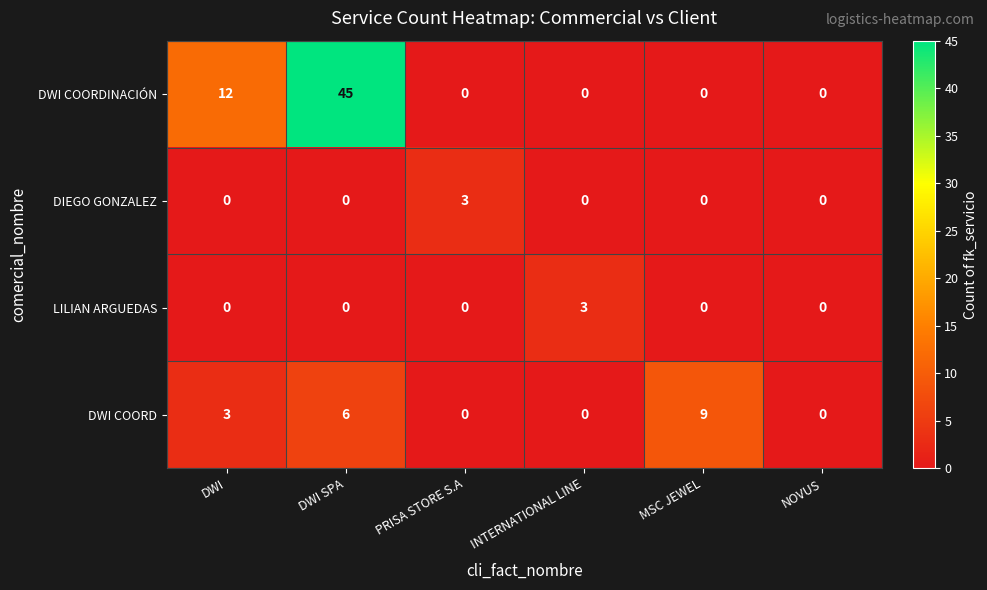

What is the maximum value shown in the chart?

45